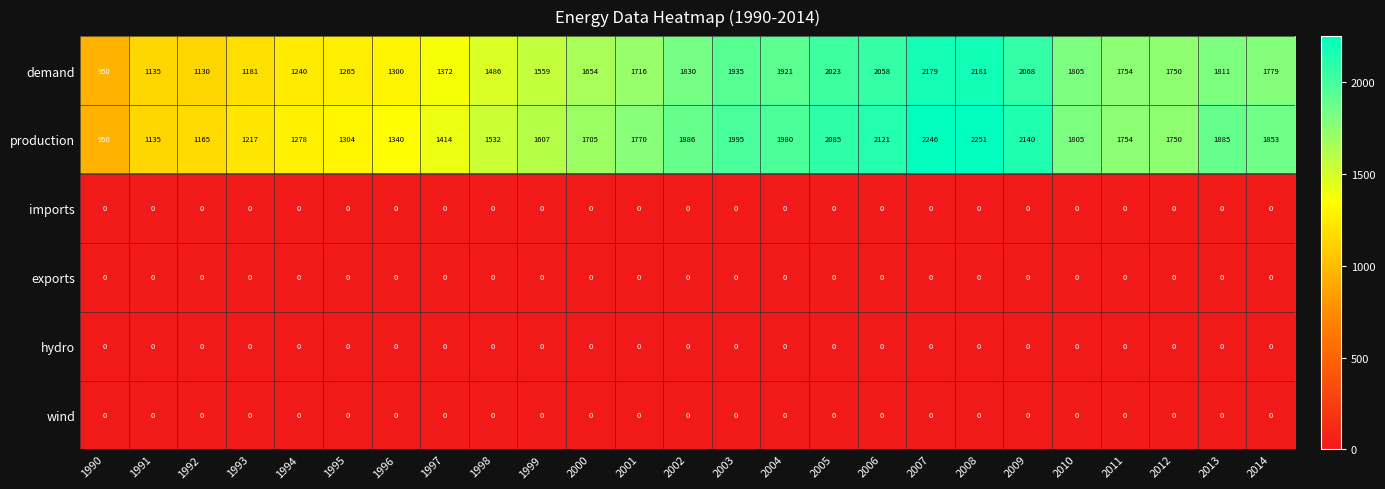

Is it true that wind equals 0 at 1994?

True